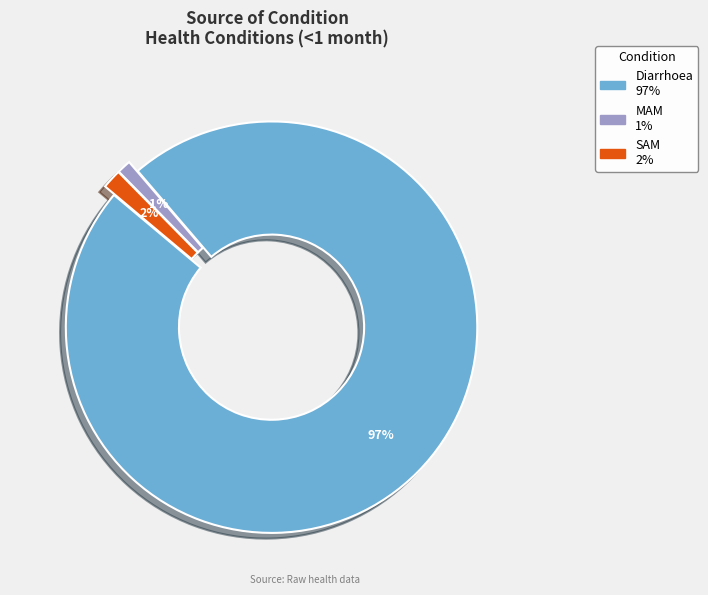

To the nearest percent, what is the difference between the largest and smallest slice percentages?

96%